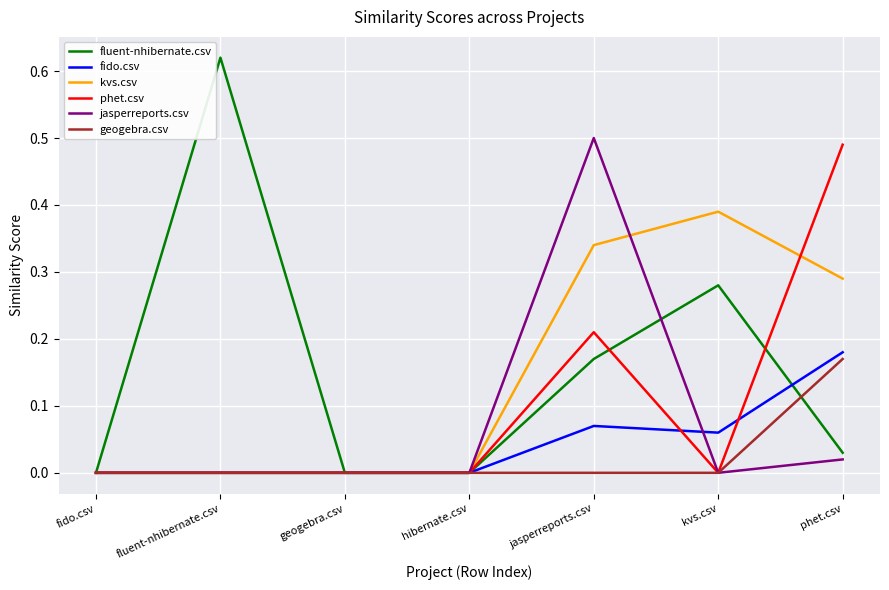

How many lines are shown in the chart?

6